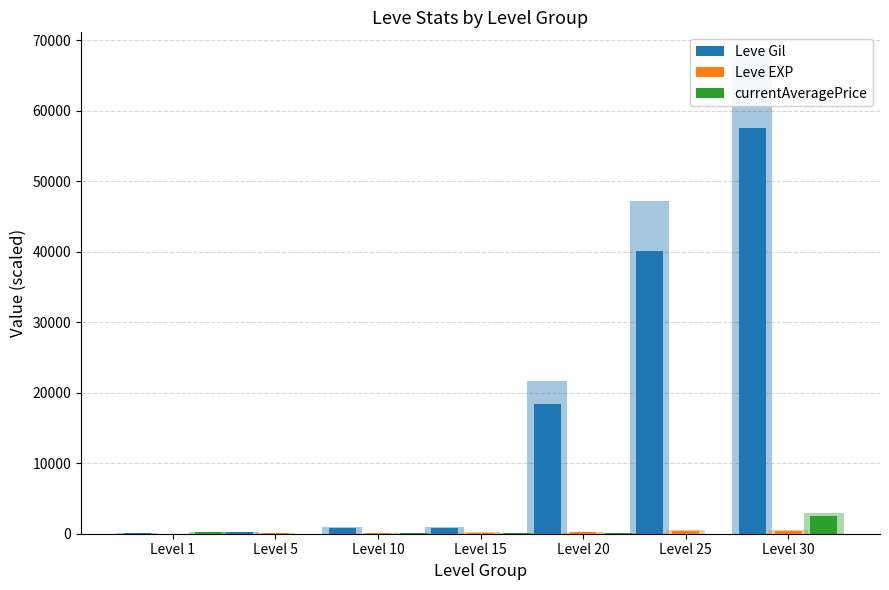

Reading left to right, extract all data points from this chart.

Leve Gil: Level 1=136.0	Level 5=187.0	Level 10=841.5	Level 15=841.5	Level 20=18360.0	Level 25=40120.0	Level 30=57570.5
Leve EXP: Level 1=8.5	Level 5=42.5	Level 10=76.5	Level 15=153.0	Level 20=178.5	Level 25=399.5	Level 30=442.0
currentAveragePrice: Level 1=230.6	Level 5=21.3	Level 10=70.1	Level 15=120.3	Level 20=144.5	Level 25=20.8	Level 30=2550.0